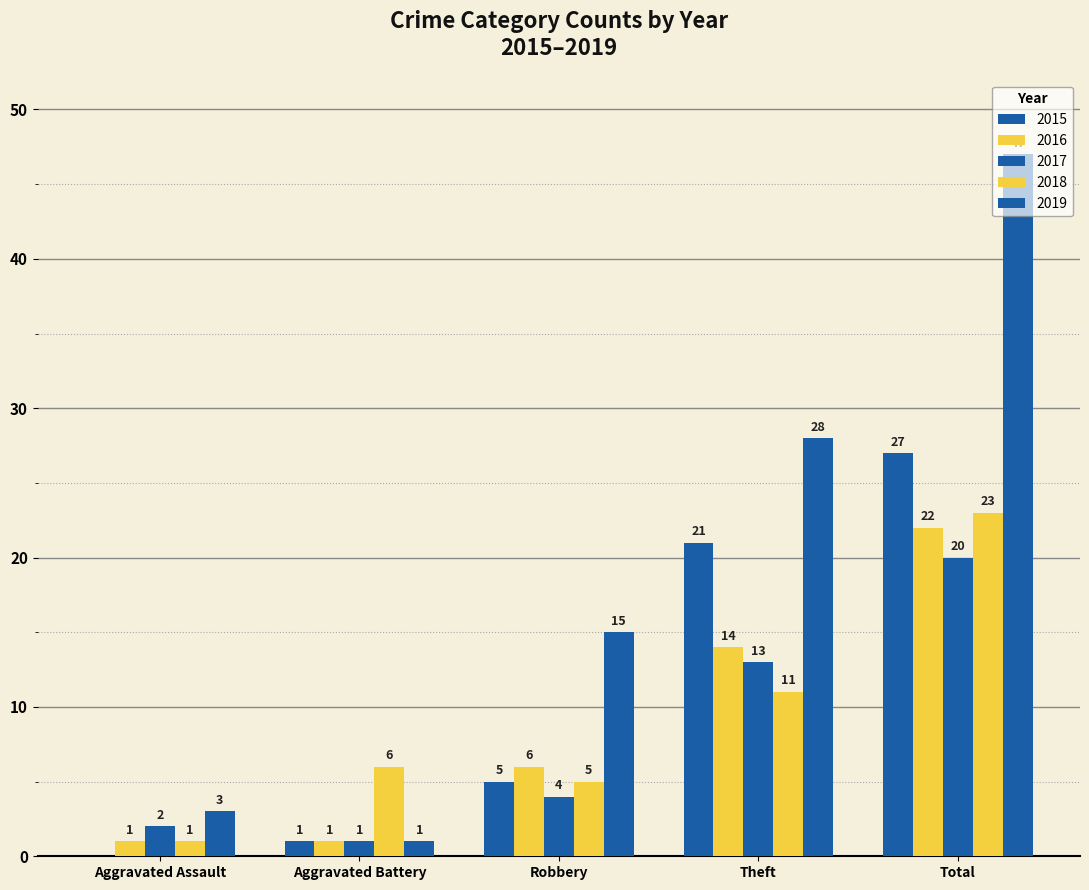

What position from the right is Aggravated Assault?

5